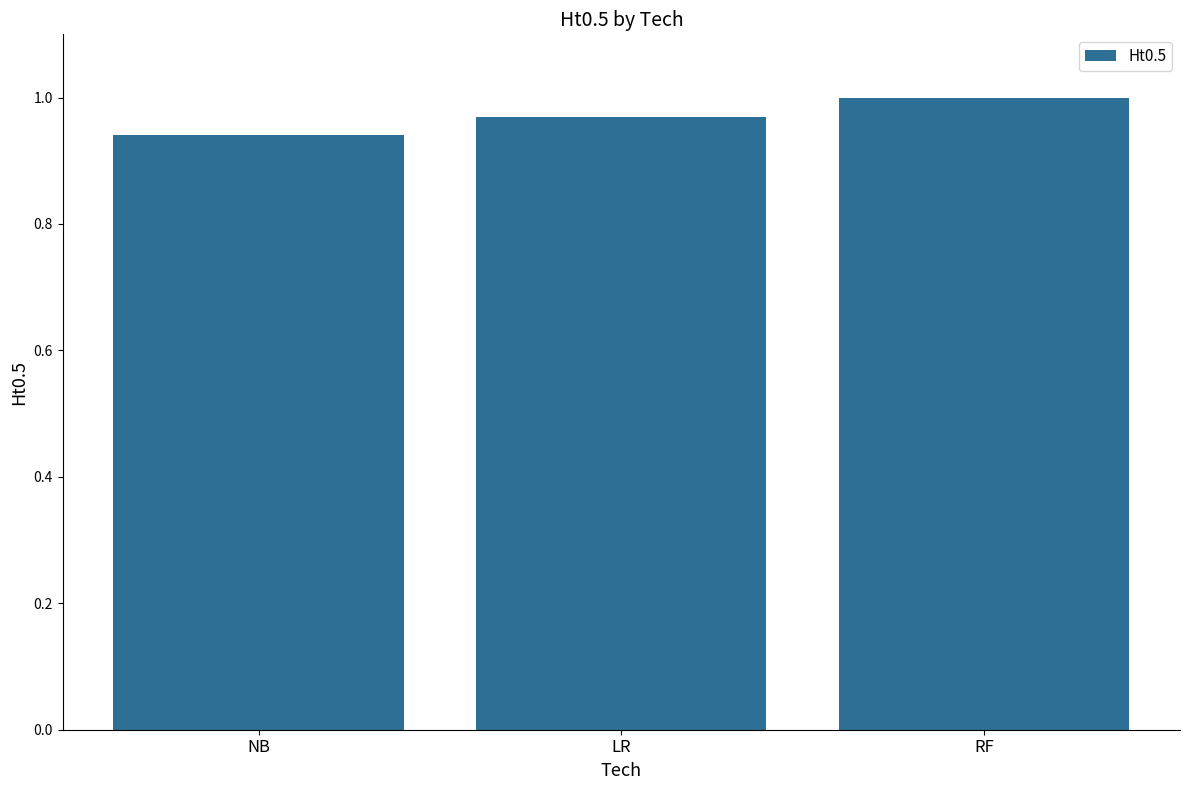

The chart shows a value of 1.0 at RF. True or false?

True